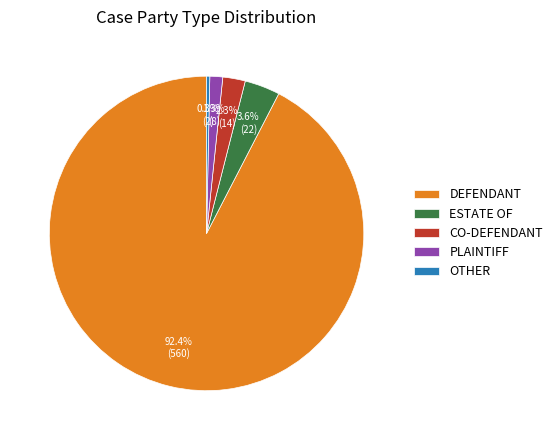

The ESTATE OF slice represents 4% of the pie. True or false?

True